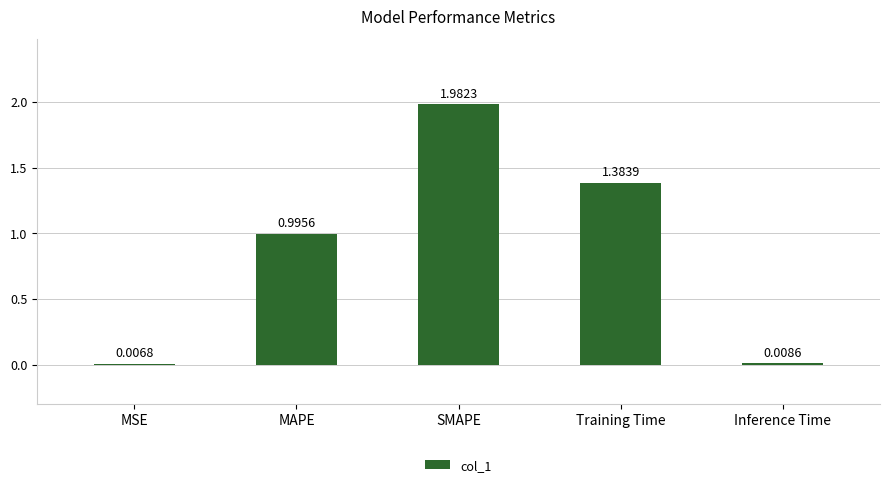

Count the number of data series in this chart.

1